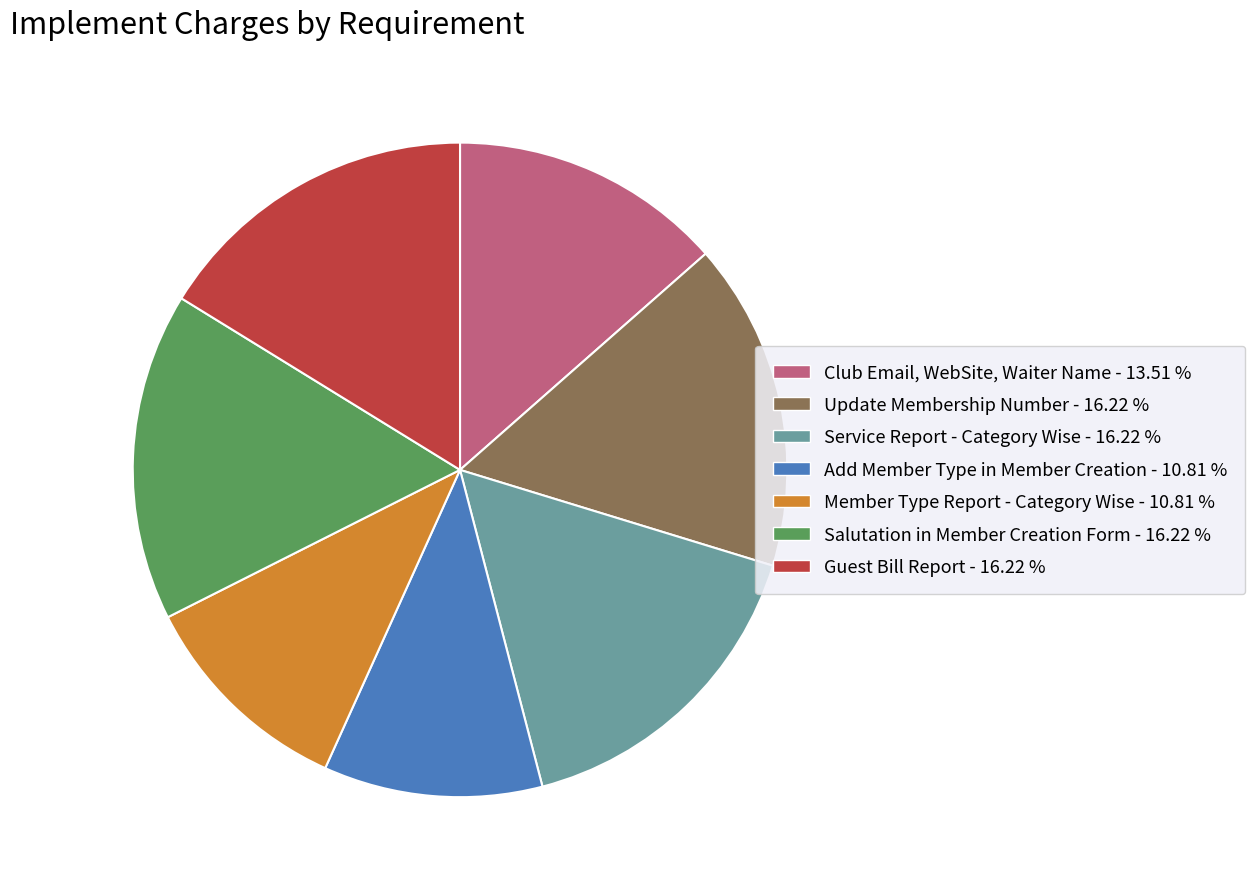

What is the ratio of the value at Add Member Type in Member Creation - 10.81 % to the value at Update Membership Number - 16.22 %?

0.7